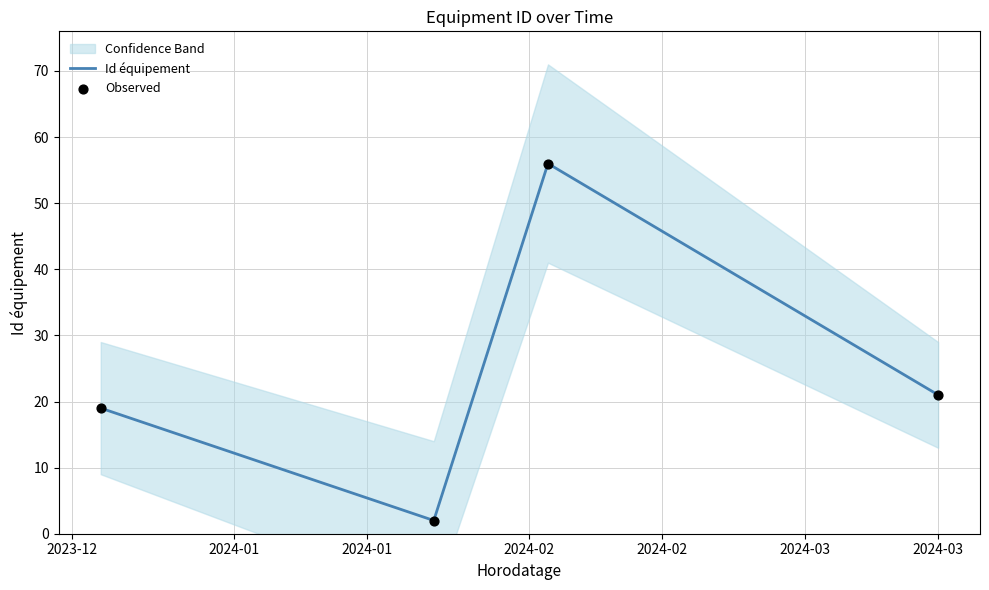

How many interior local valleys does the Id équipement series have?

1